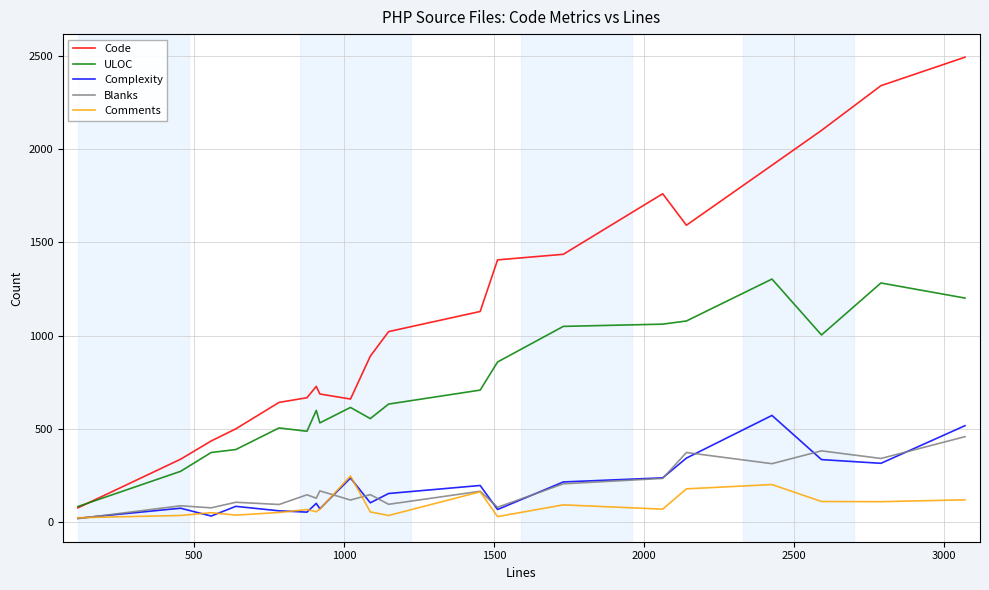

What is the maximum value shown in the chart?

2494